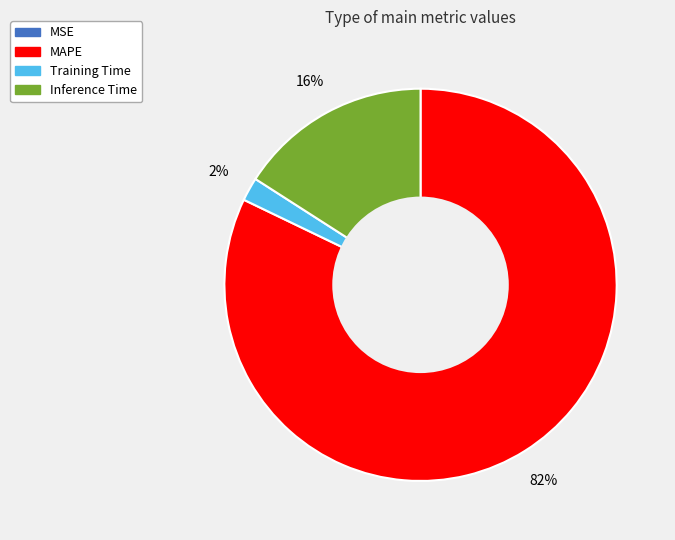

Is there a majority slice in this chart?

Yes